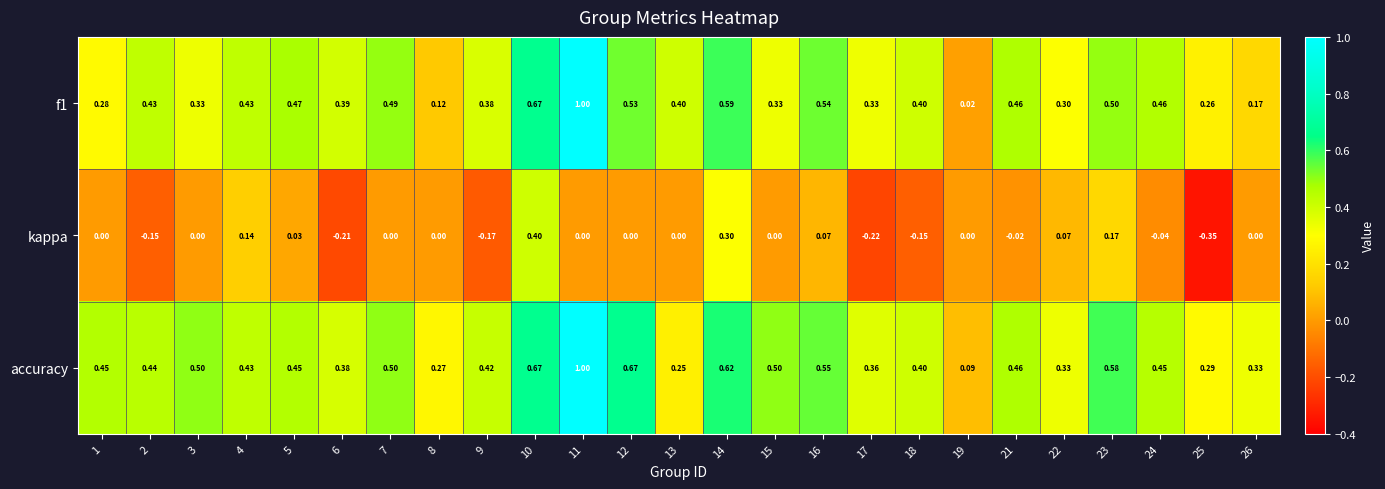

Which series has the largest total across all categories?

accuracy